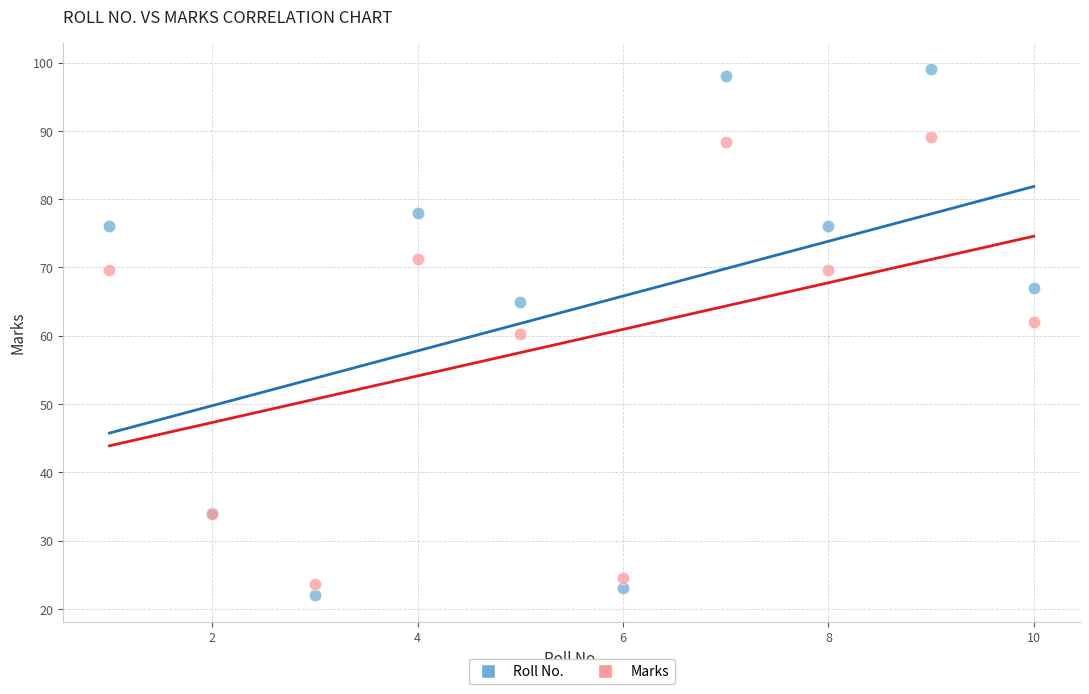

Which series contains the lowest Y value?

Roll No.